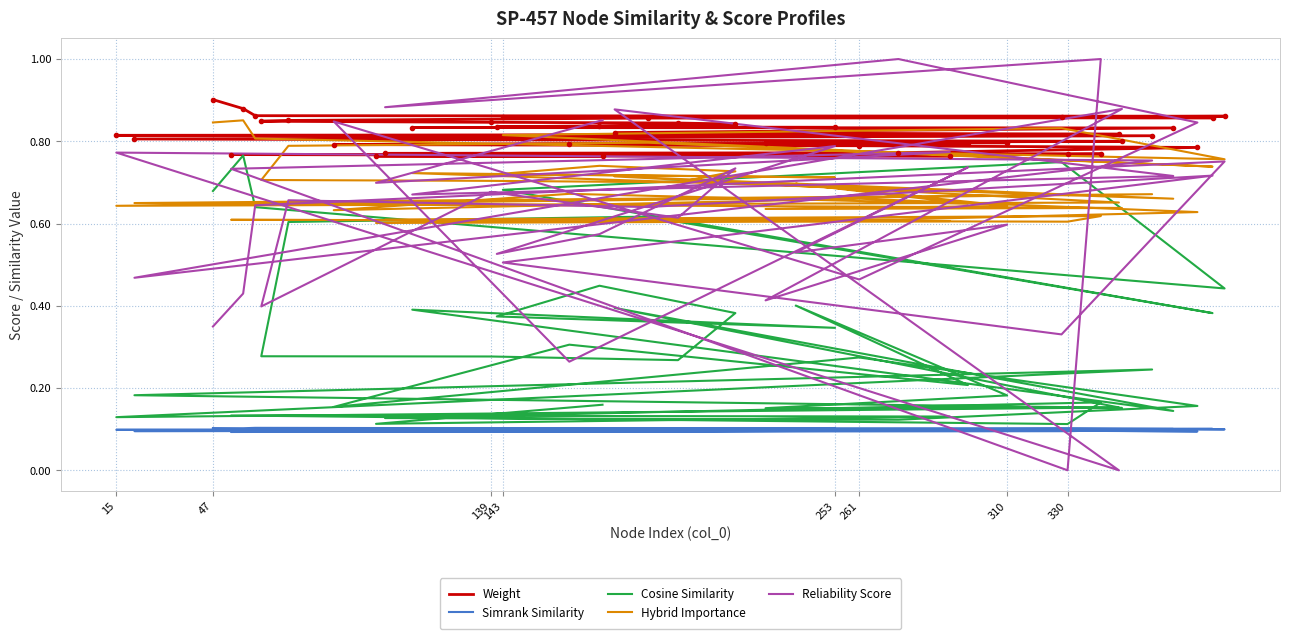

At which category does Simrank Similarity reach its first local valley?

143